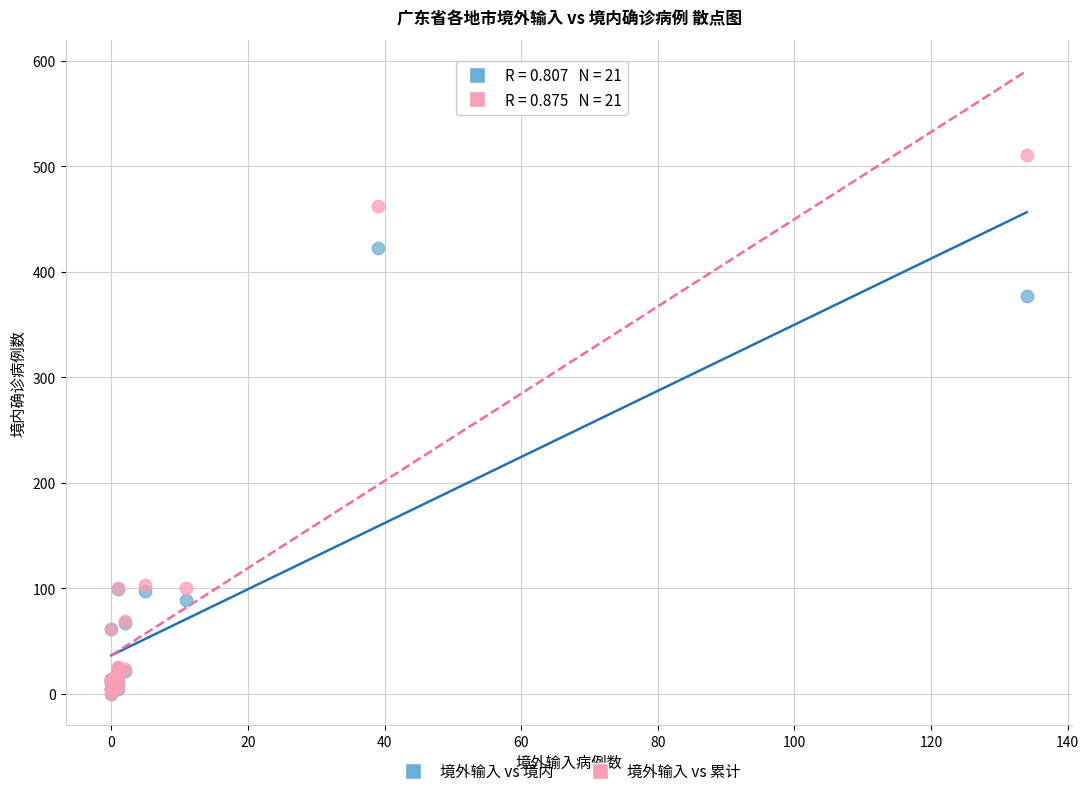

Across all series, what Y value is closest to 255?

377